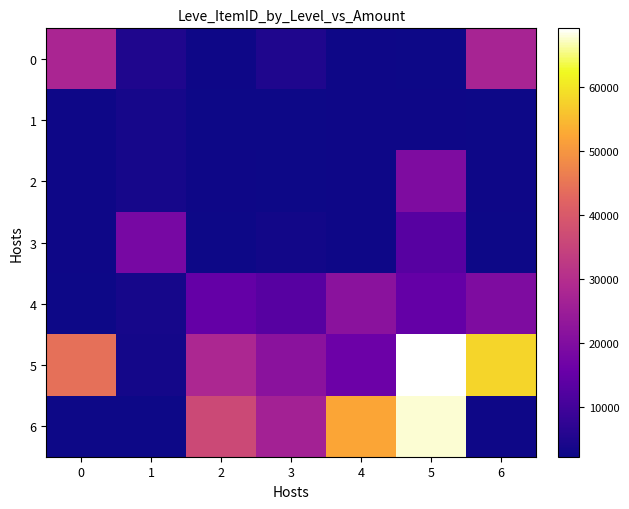

What is the total value across all series at 4?

100375